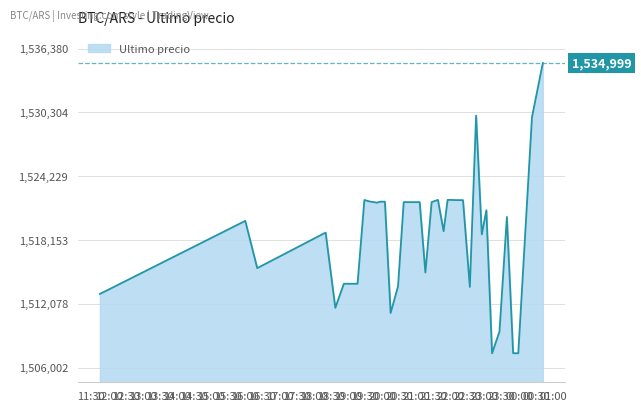

What is the smallest value displayed?

1507383.0